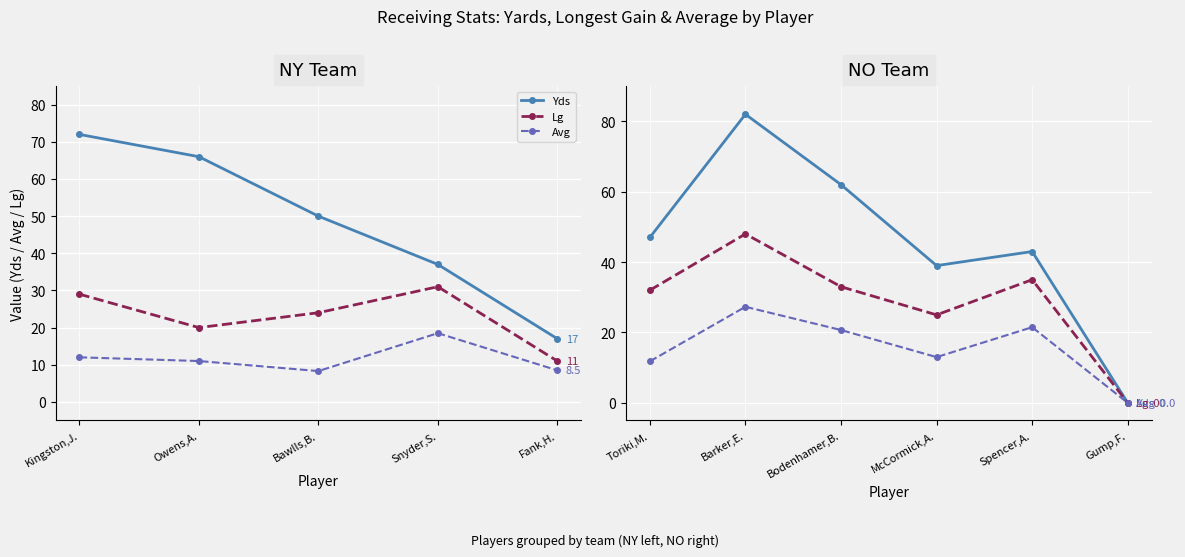

What is the highest value of the Yds series?

82.0